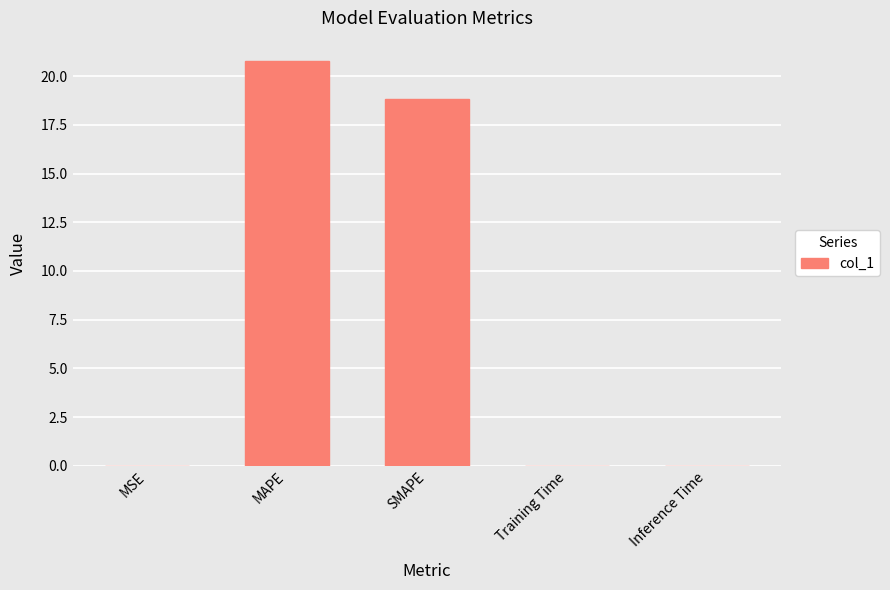

Is it true that the value at MAPE is 13.9?

False